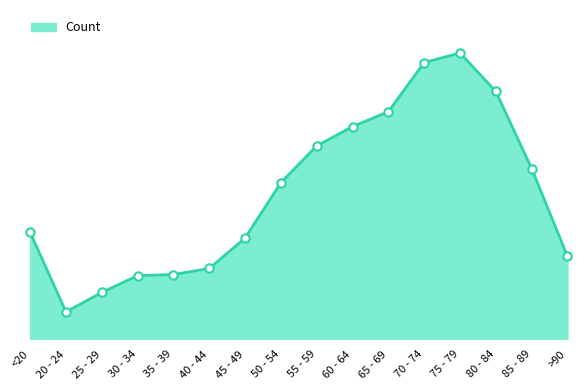

List the labels in order of value, largest first.

75 - 79, 70 - 74, 80 - 84, 65 - 69, 60 - 64, 55 - 59, 85 - 89, 50 - 54, <20, 45 - 49, >90, 40 - 44, 35 - 39, 30 - 34, 25 - 29, 20 - 24